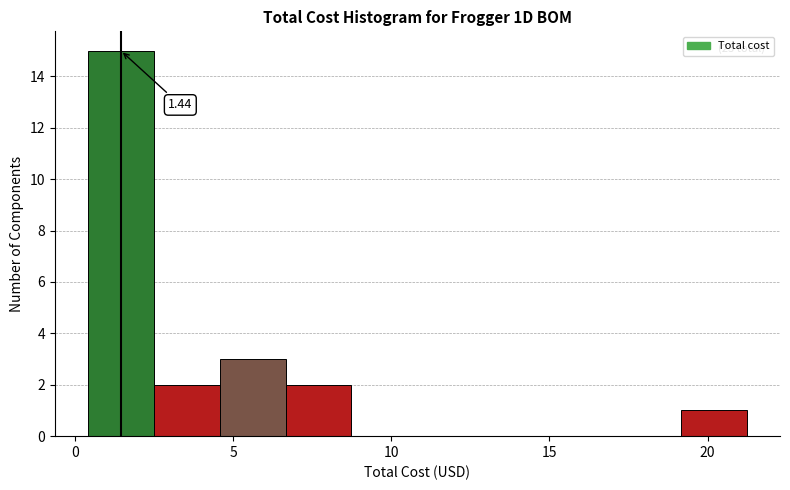

Over which range of the x-axis is the bar tallest?

0.5 to 2.5